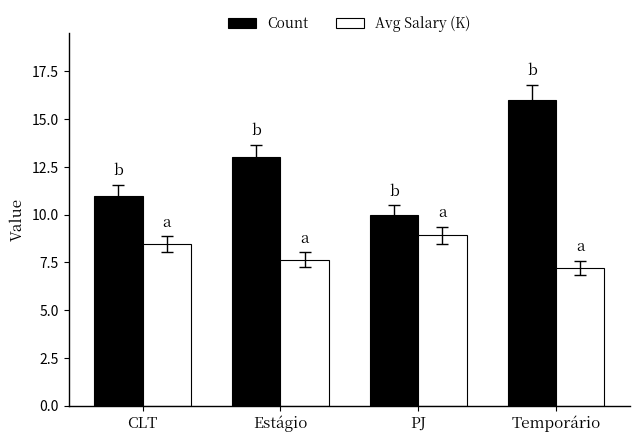

Reading left to right, list all the values displayed in this chart.

Count: 11.0	13.0	10.0	16.0
Avg Salary (K): 8.5	7.6	8.9	7.2